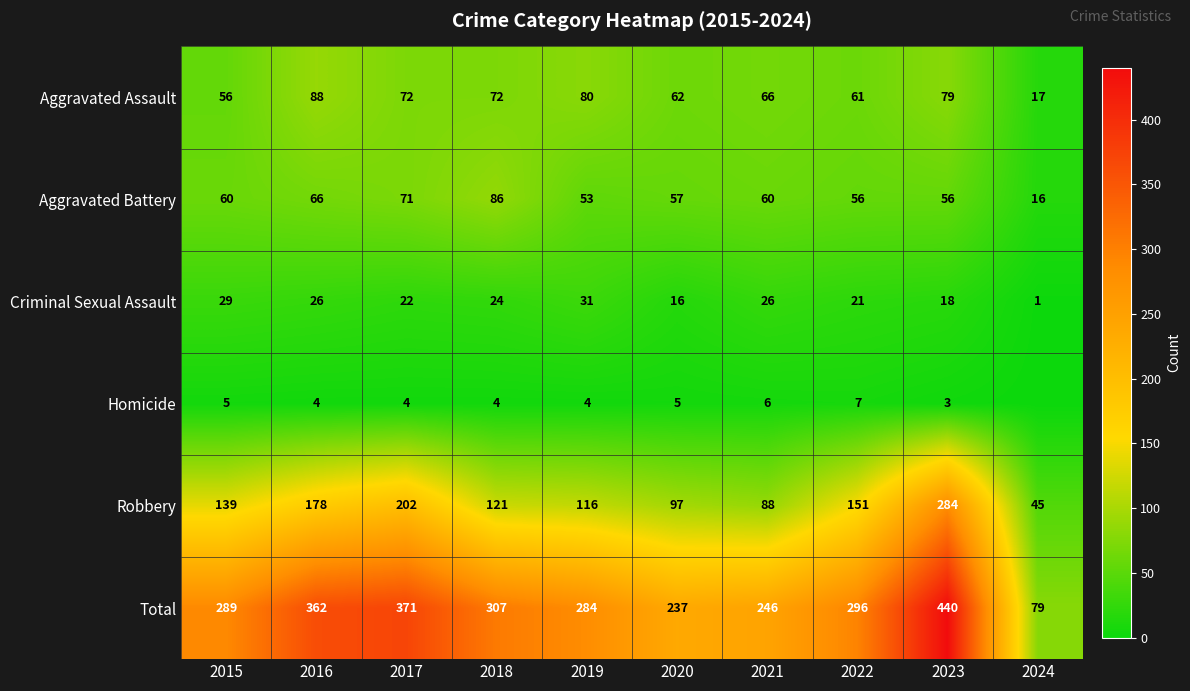

Where is Criminal Sexual Assault nearest to the value 16?

2020